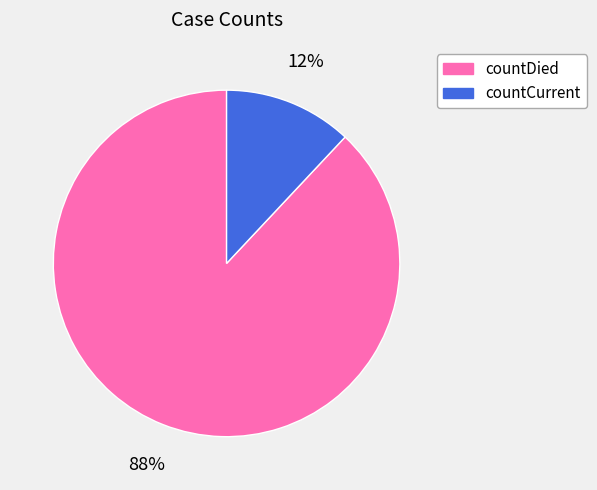

The countCurrent slice represents 1% of the pie. True or false?

False